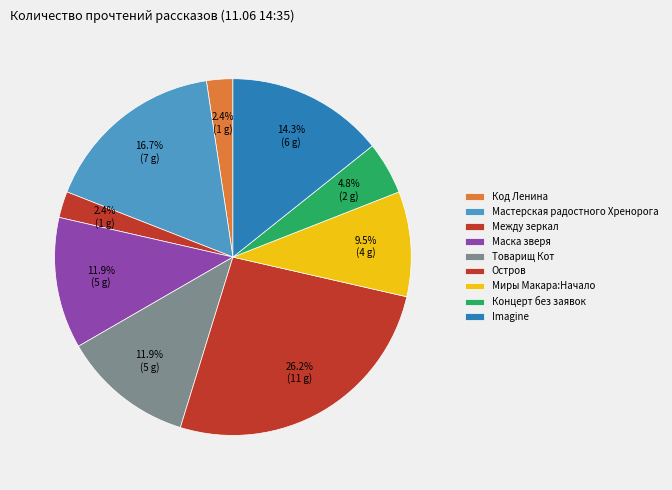

To the nearest percent, what is the average slice percentage?

11%